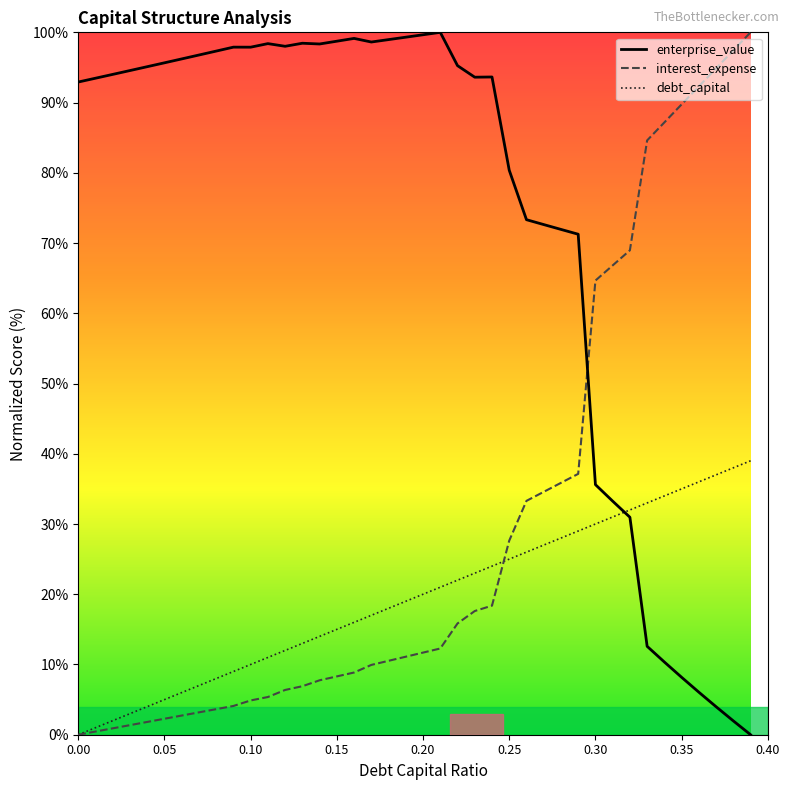

True or false: enterprise_value and interest_expense cross at least once.

True